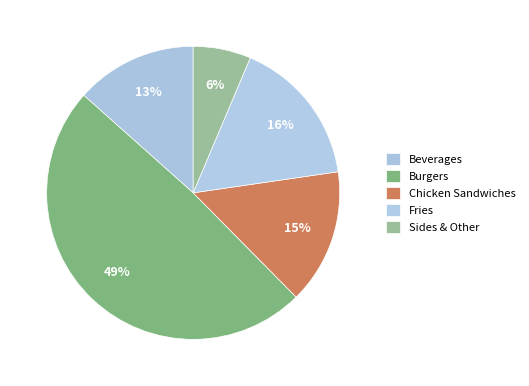

To the nearest percent, what is the difference between the Burgers and Fries slice percentages?

33%